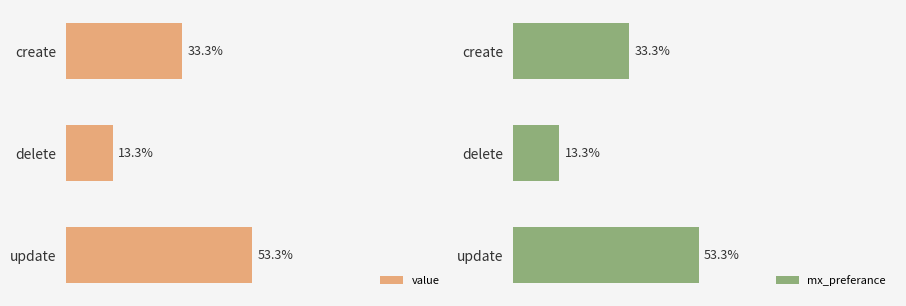

At which label does value reach its peak?

update